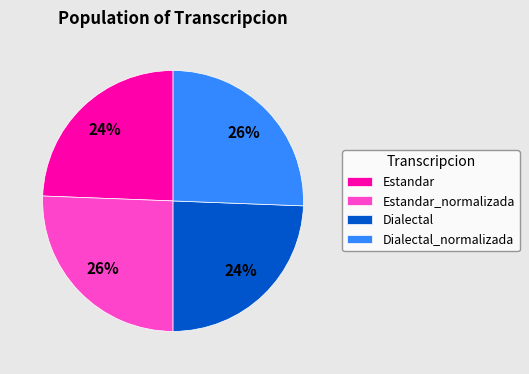

To the nearest percent, what is the combined percentage of Dialectal and Estandar_normalizada?

50%